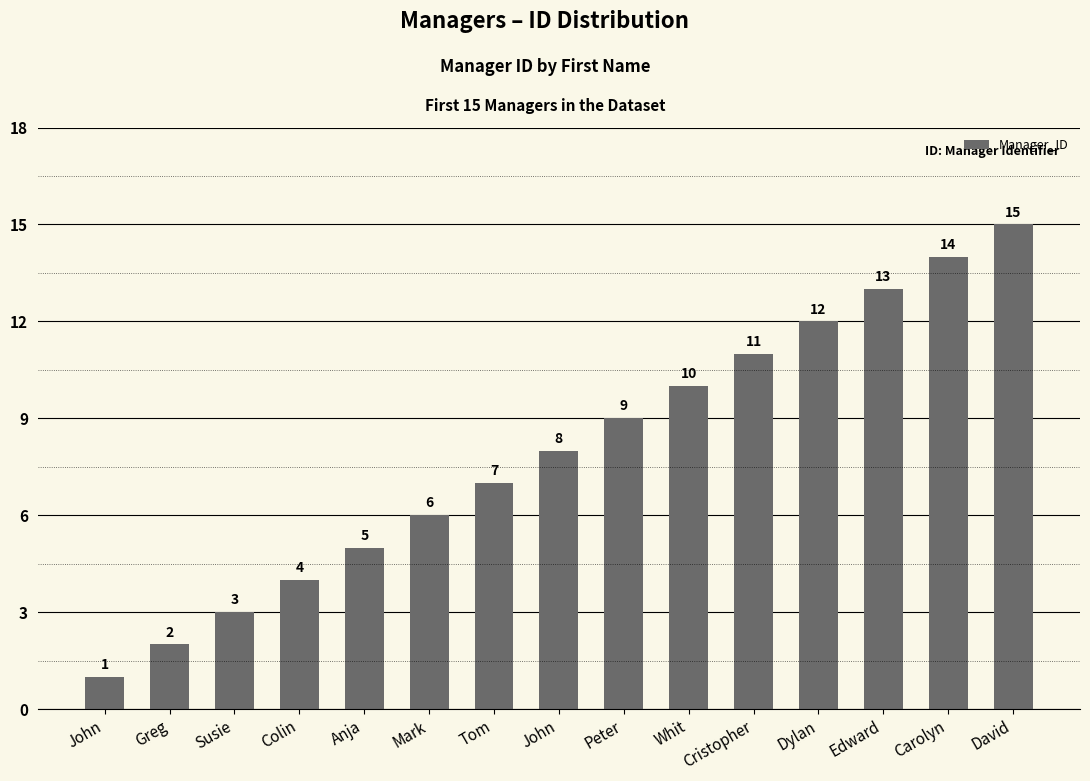

Are the bars grouped side by side (vs. stacked)?

No